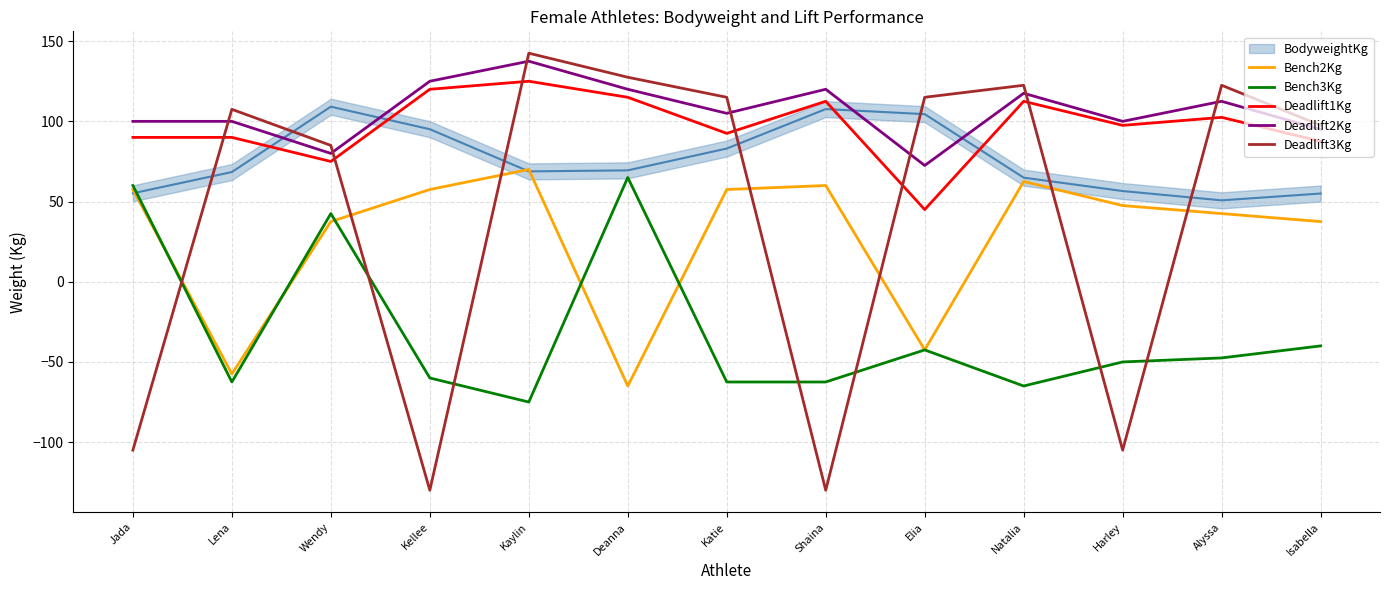

True or false: Deadlift3Kg and Bench3Kg intersect in this chart.

True